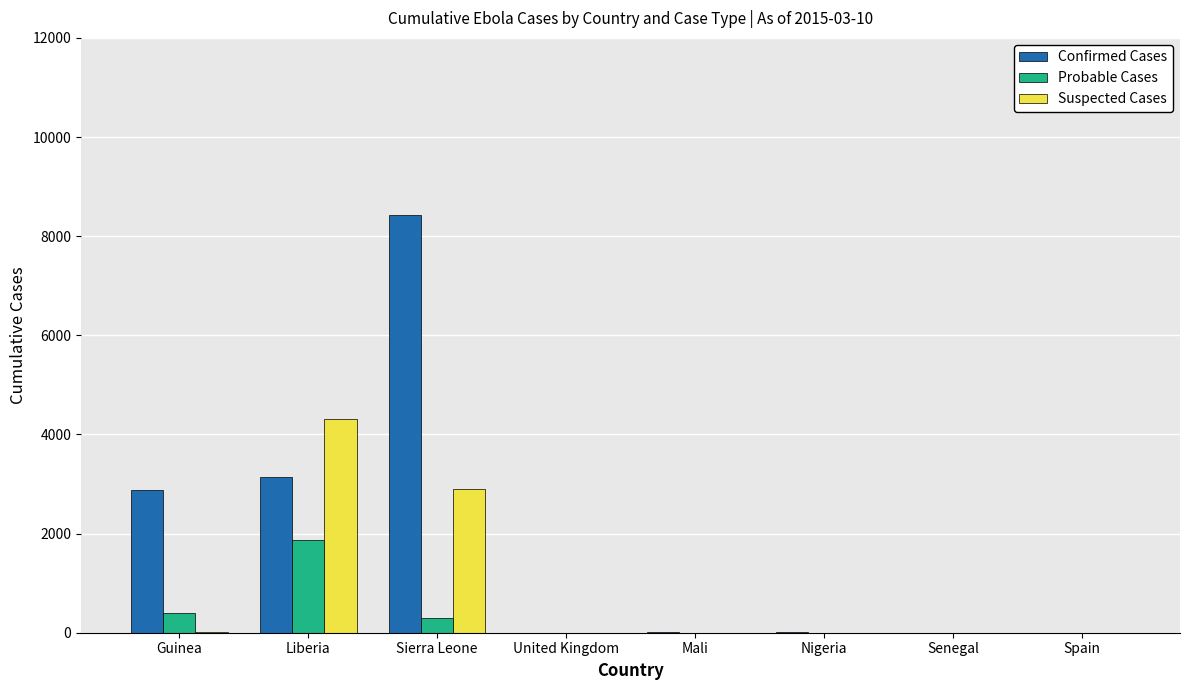

At which category does the chart reach its peak across all series?

Sierra Leone